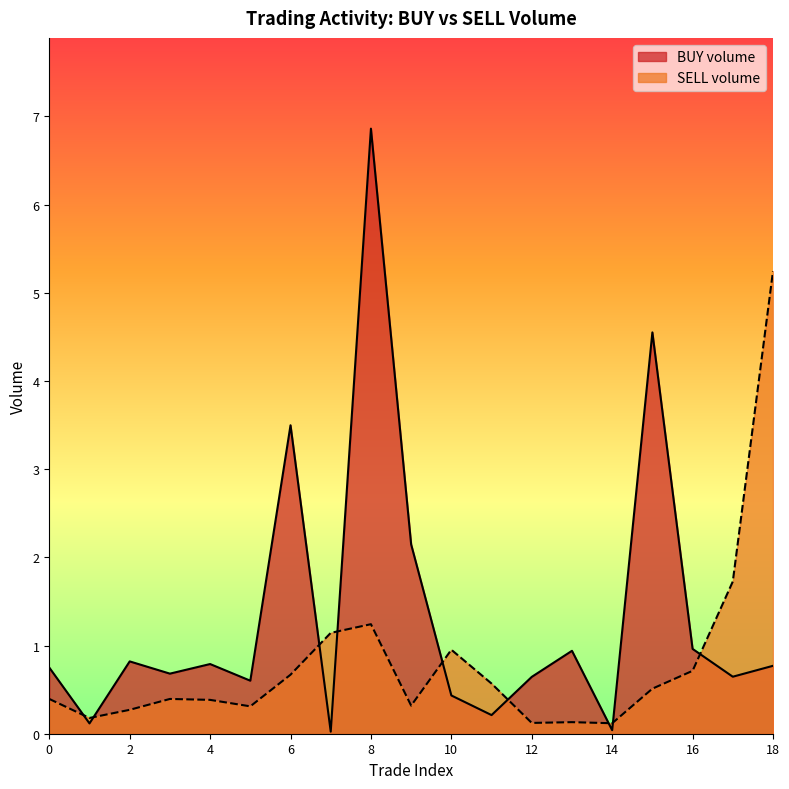

Where is the first local maximum?

2